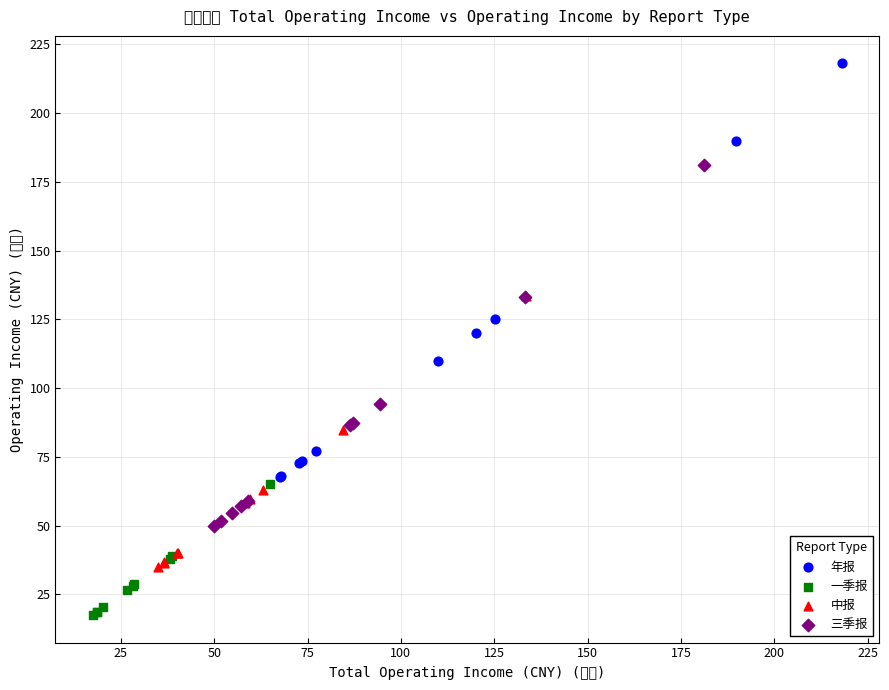

Which series reaches the minimum Y coordinate?

一季报